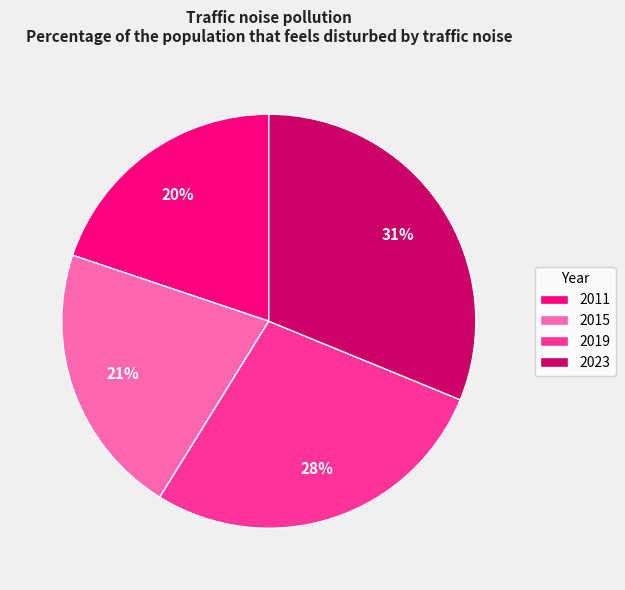

How many segments does this pie chart have?

4